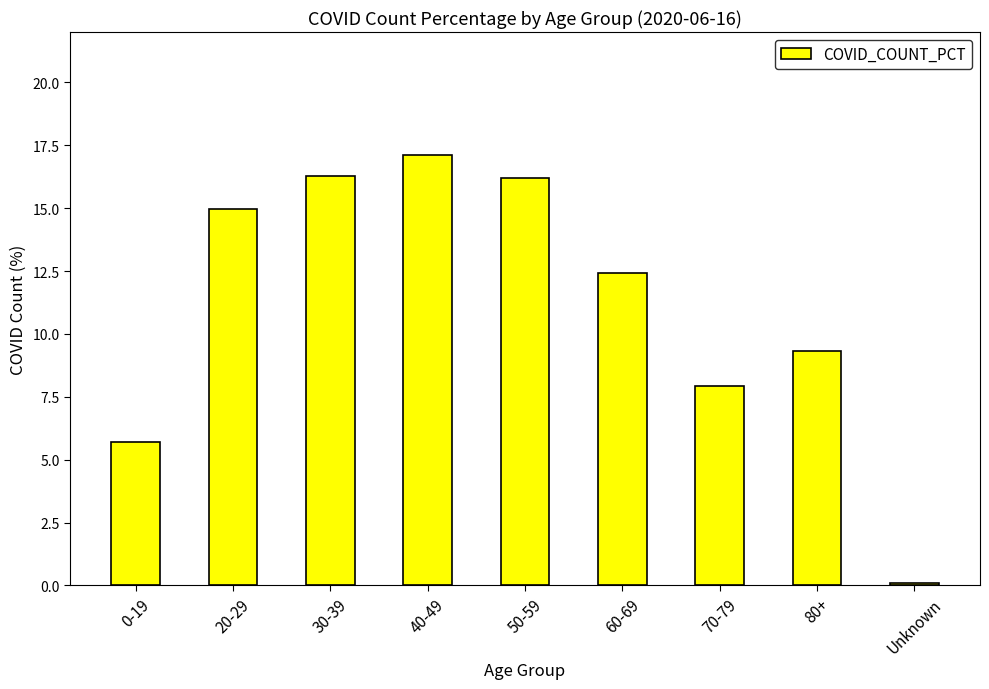

Reading right to left, transcribe all the data shown in this chart.

Unknown=0.1	80+=9.3	70-79=7.9	60-69=12.4	50-59=16.2	40-49=17.1	30-39=16.3	20-29=15.0	0-19=5.7